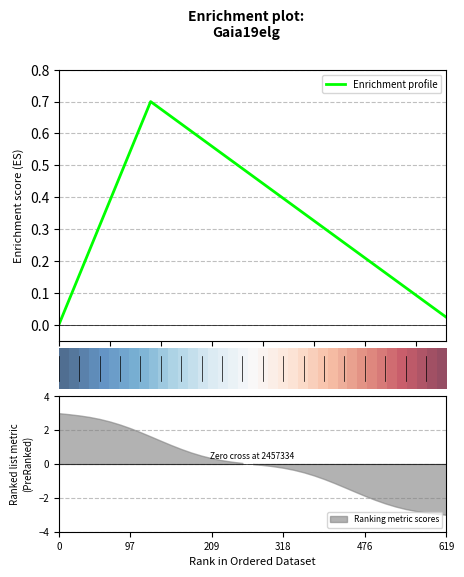

How many distinct data groups are displayed?

2